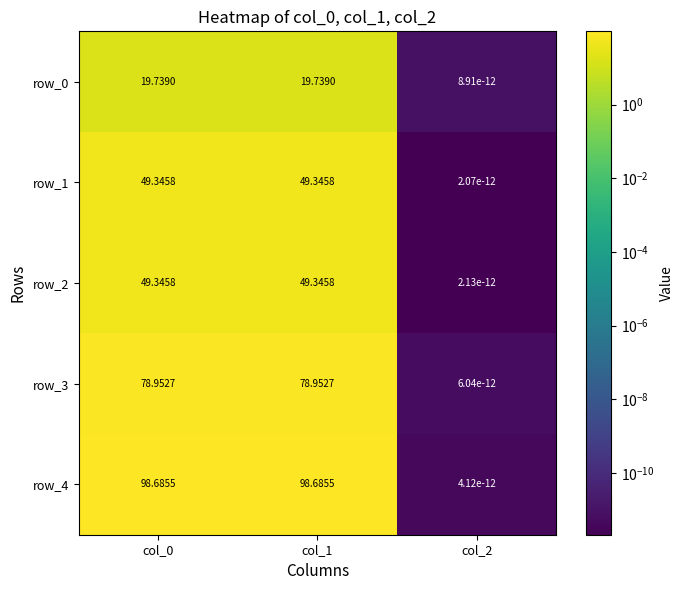

Is the value of row_4 at col_1 greater than the value of row_2 at col_0?

Yes